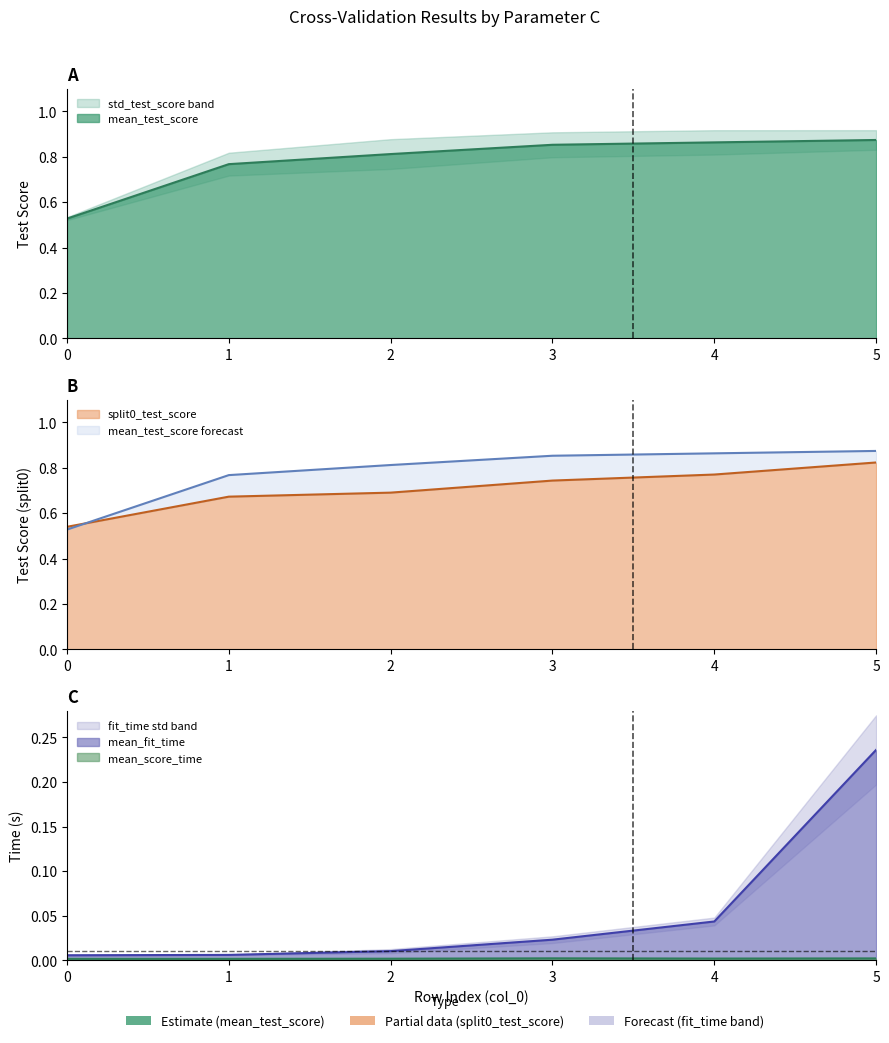

At which category does mean_score_time reach its first local valley?

1